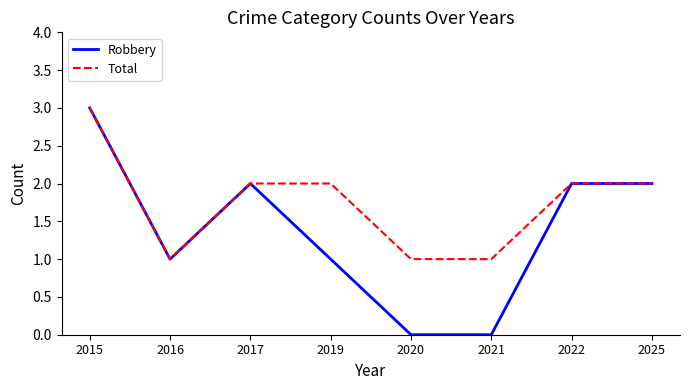

Rank the series by their average value, from lowest to highest.

Robbery, Total